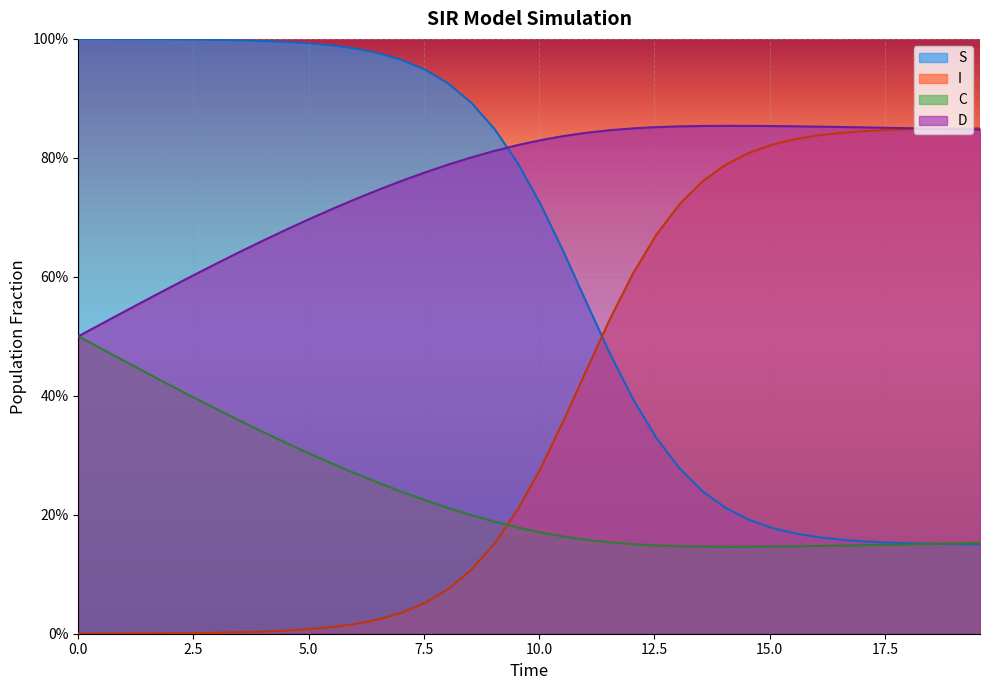

Does the chart display data point markers on the line(s)?

No